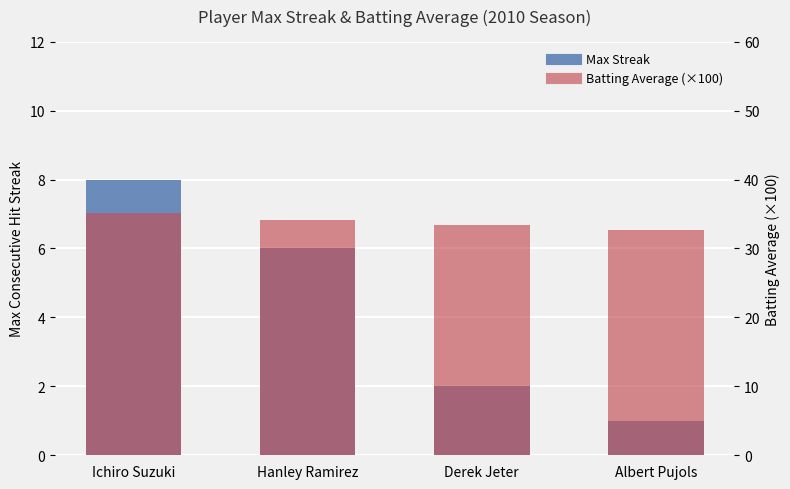

Which category has the lowest value in the Batting Average (×100) series?

Albert Pujols